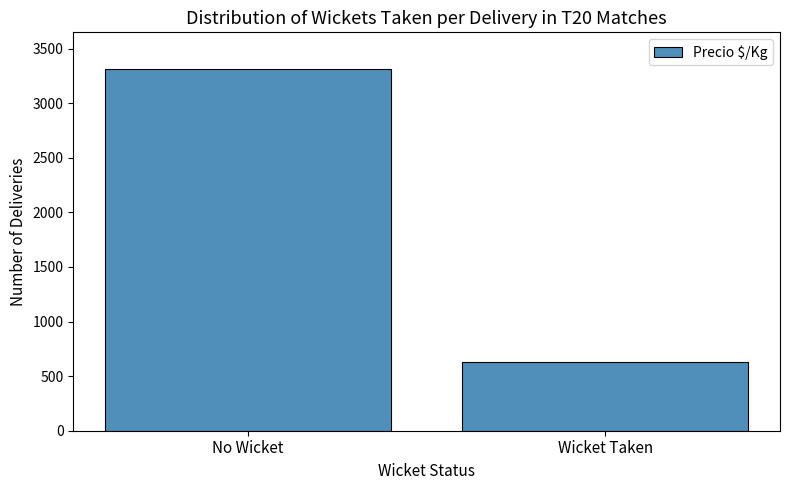

What is the average value?

1974